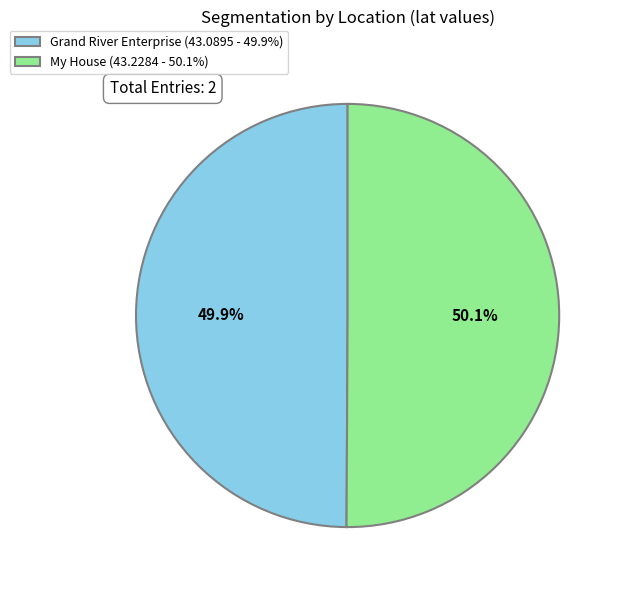

What percentage is the My House slice, to the nearest percent?

50%